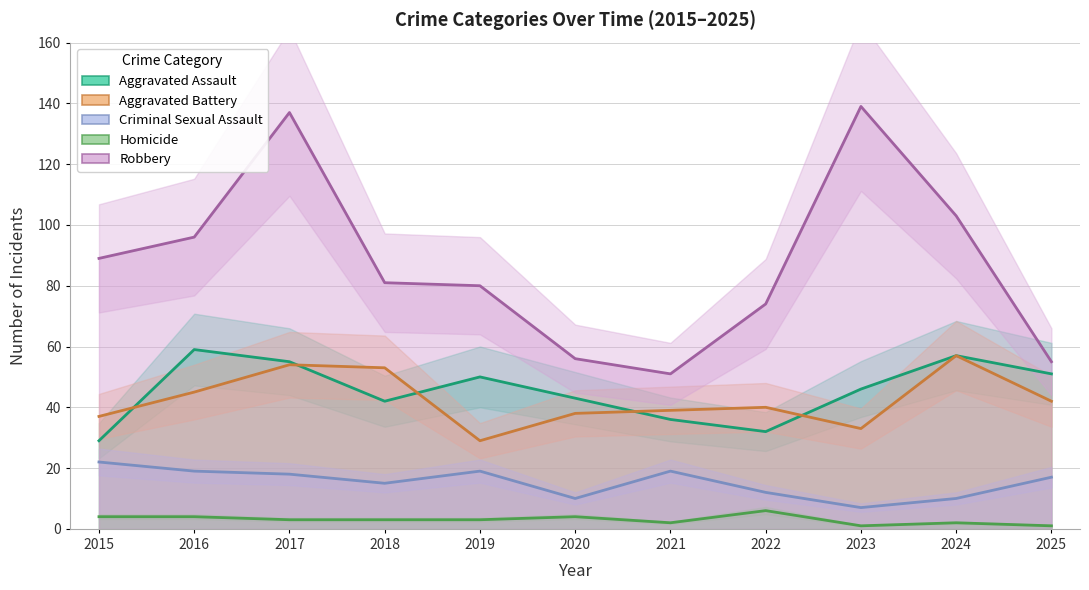

Reading left to right, transcribe all the data shown in this chart.

Aggravated Assault: 2015=29	2016=59	2017=55	2018=42	2019=50	2020=43	2021=36	2022=32	2023=46	2024=57	2025=51
Aggravated Battery: 2015=37	2016=45	2017=54	2018=53	2019=29	2020=38	2021=39	2022=40	2023=33	2024=57	2025=42
Criminal Sexual Assault: 2015=22	2016=19	2017=18	2018=15	2019=19	2020=10	2021=19	2022=12	2023=7	2024=10	2025=17
Homicide: 2015=4	2016=4	2017=3	2018=3	2019=3	2020=4	2021=2	2022=6	2023=1	2024=2	2025=1
Robbery: 2015=89	2016=96	2017=137	2018=81	2019=80	2020=56	2021=51	2022=74	2023=139	2024=103	2025=55